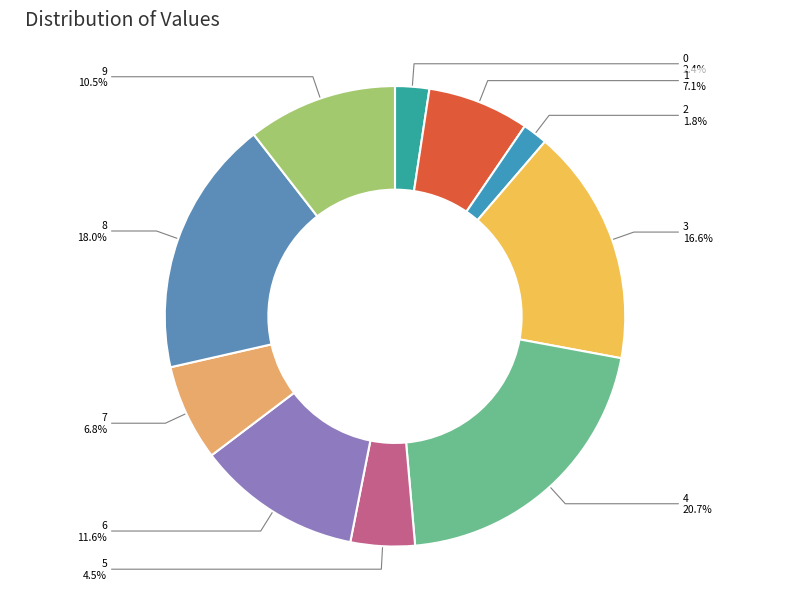

How many slices are in this pie chart?

10